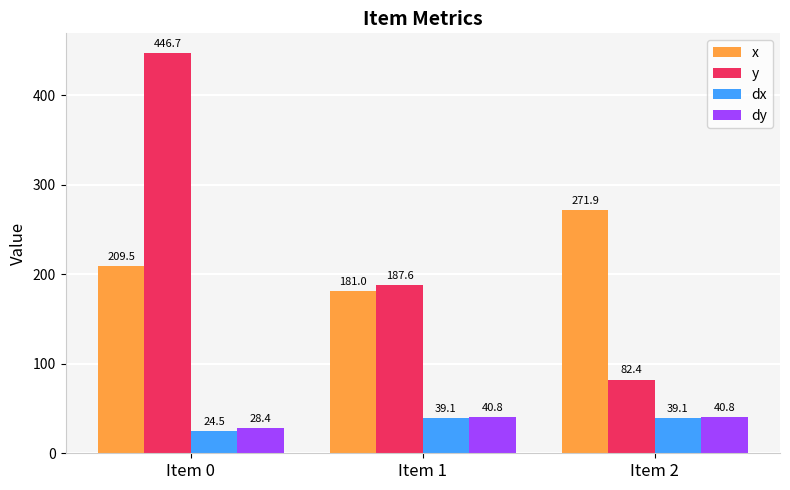

Is the value of x at Item 0 greater than the value of dx at Item 0?

Yes